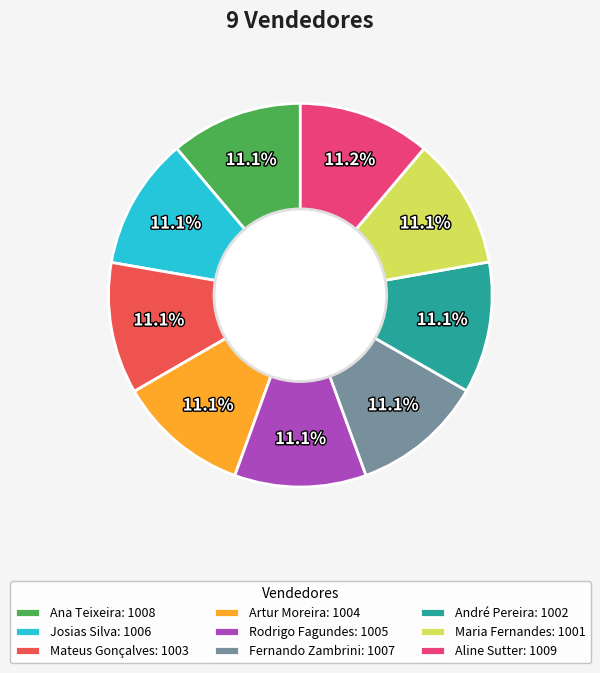

Approximately how many times larger is the value at Josias Silva: 1006 compared to Artur Moreira: 1004?

1.0